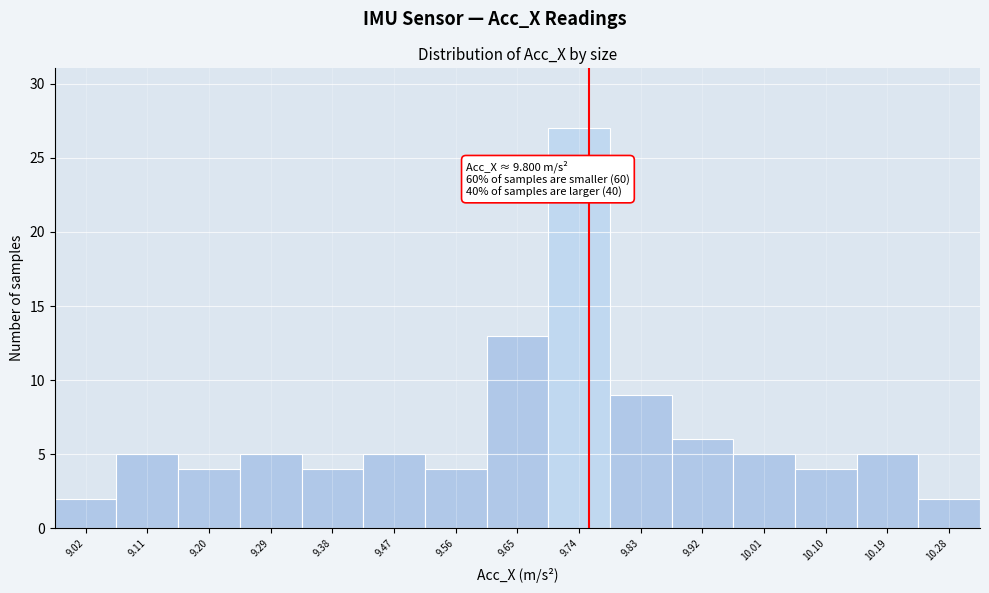

Reading left to right, list all the values displayed in this chart.

9.02=2	9.11=5	9.20=4	9.29=5	9.38=4	9.47=5	9.56=4	9.65=13	9.74=27	9.83=9	9.92=6	10.01=5	10.10=4	10.19=5	10.28=2